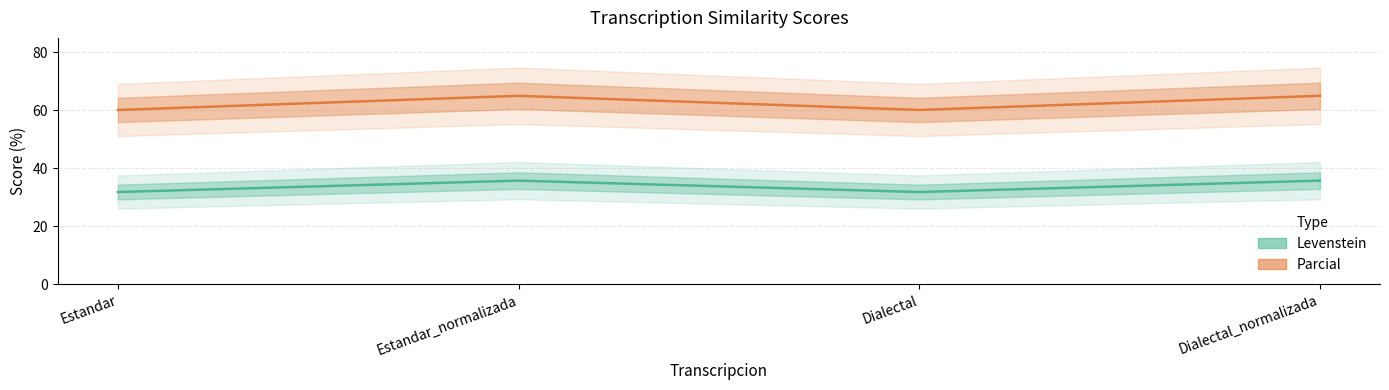

What is the total value across all series at Dialectal?

91.9